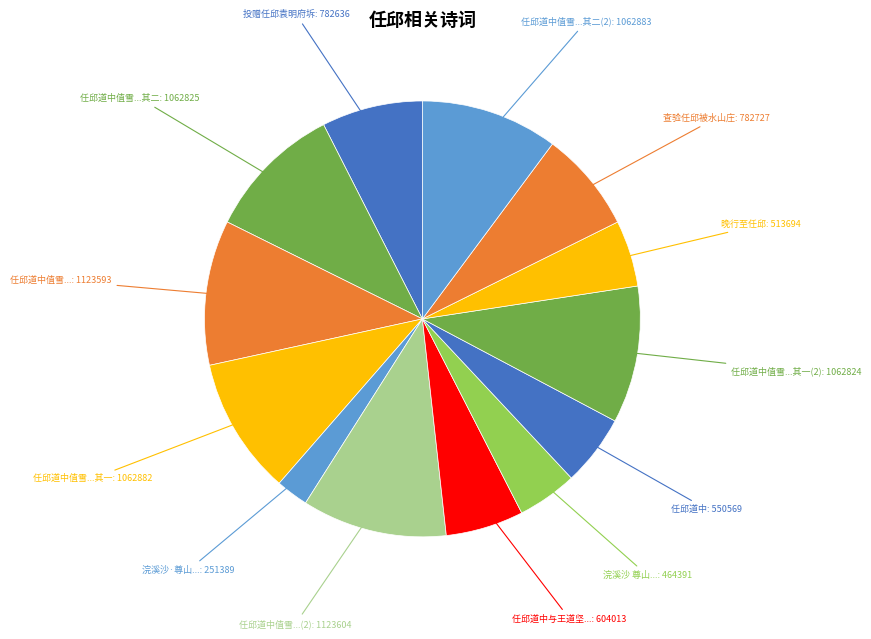

Count the number of slices in the pie.

13